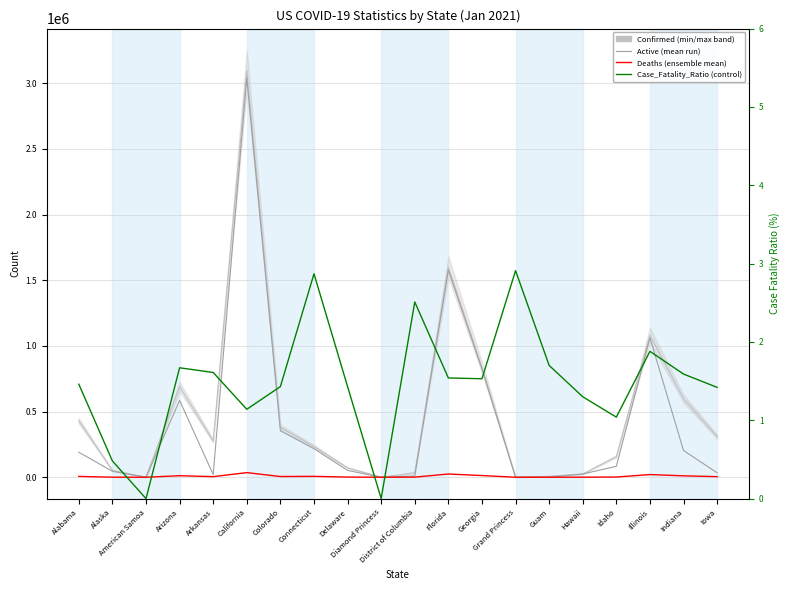

How many categories are shown in the chart?

20